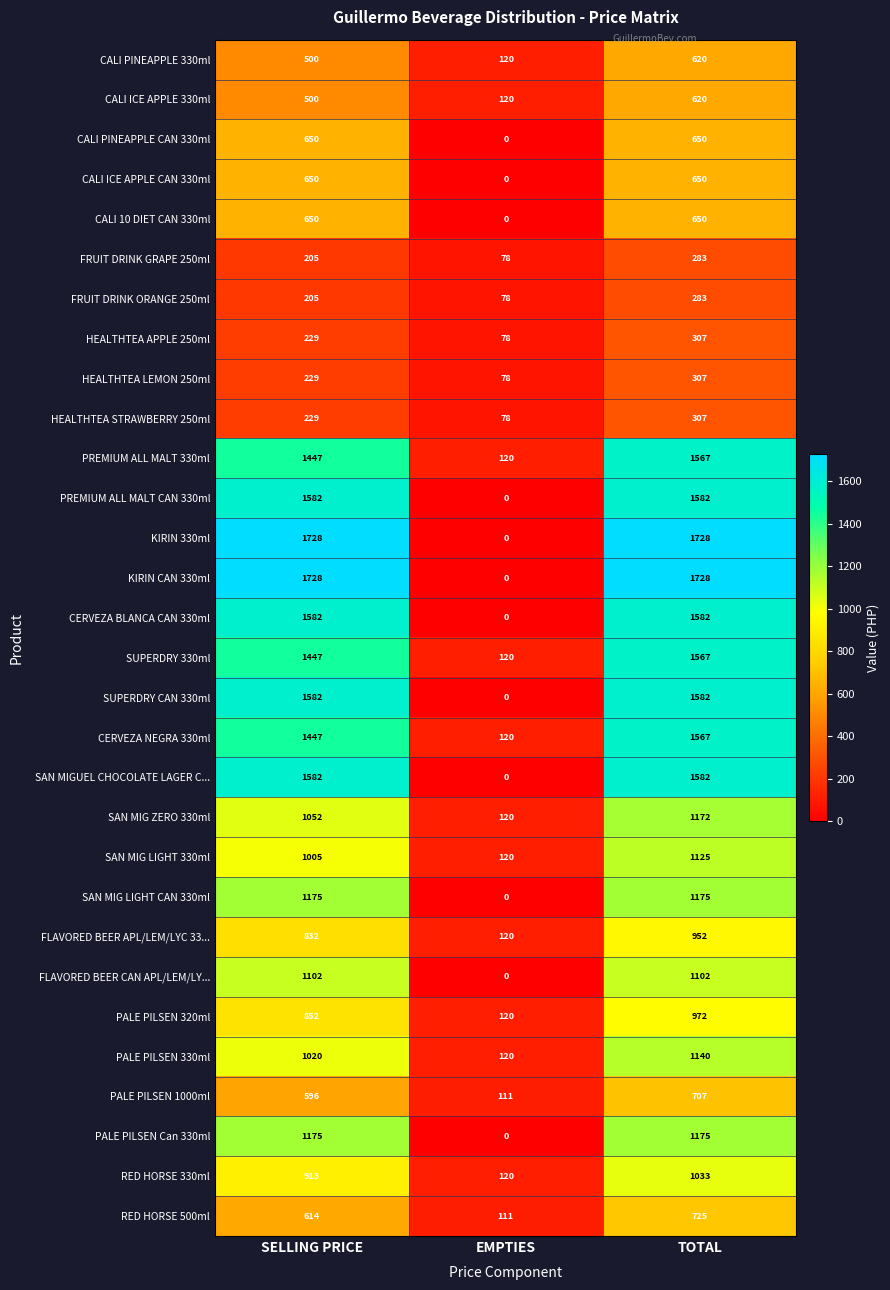

True or false: CERVEZA NEGRA 330ml has a value of 2583 at SELLING PRICE.

False